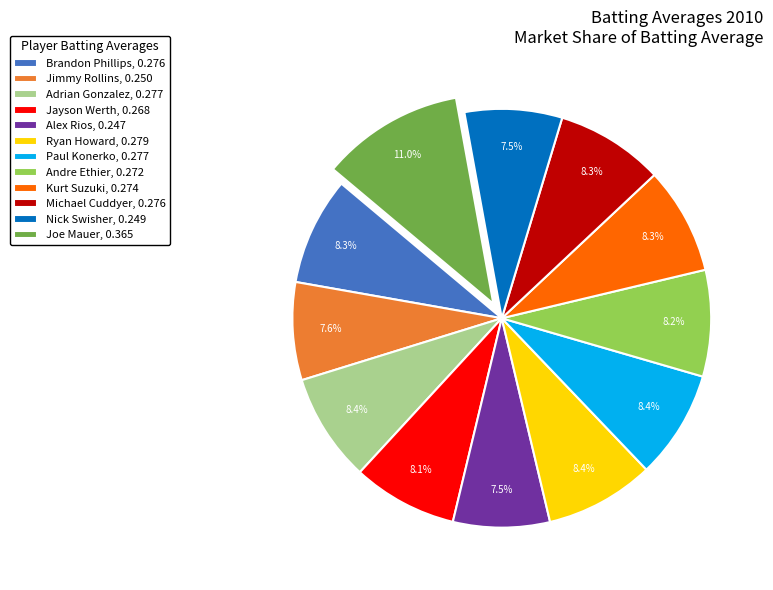

To the nearest percent, what percentage of the pie is Michael Cuddyer?

8%